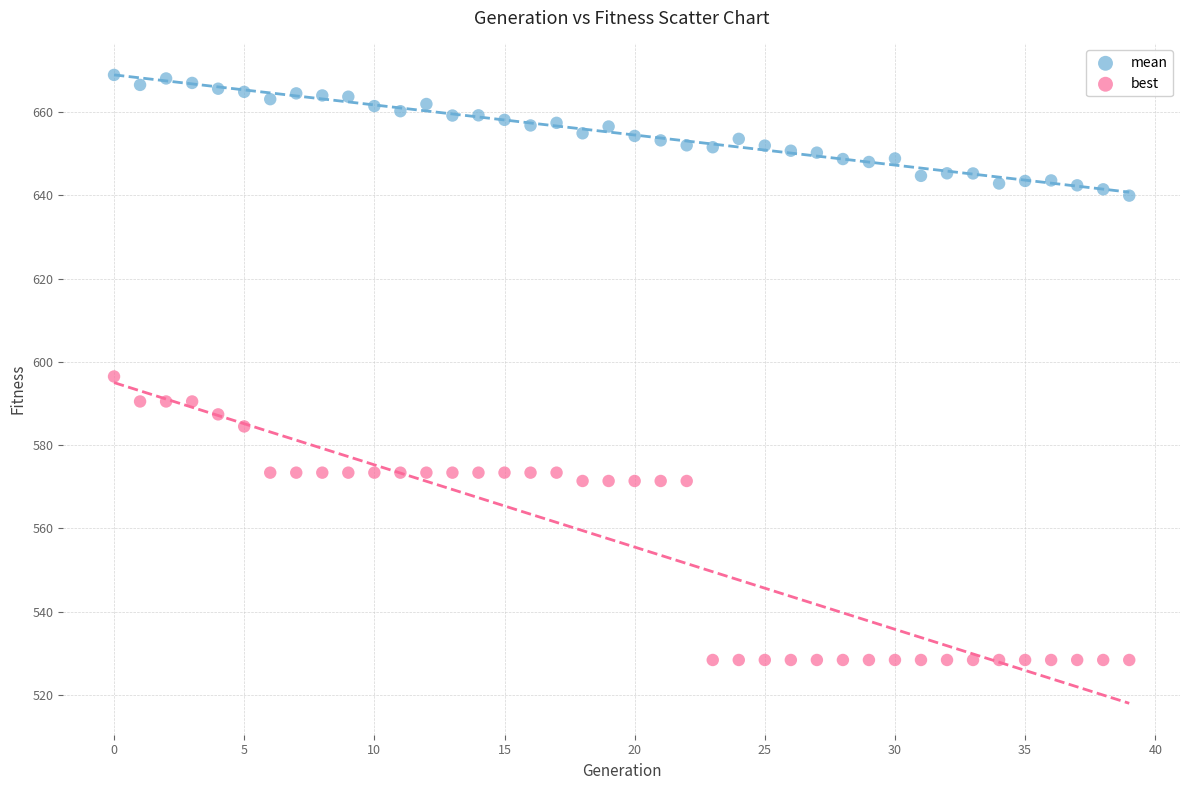

Which series reaches the minimum Y coordinate?

best